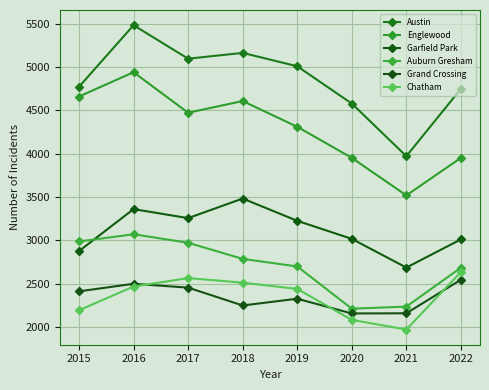

How many lines are shown in the chart?

6